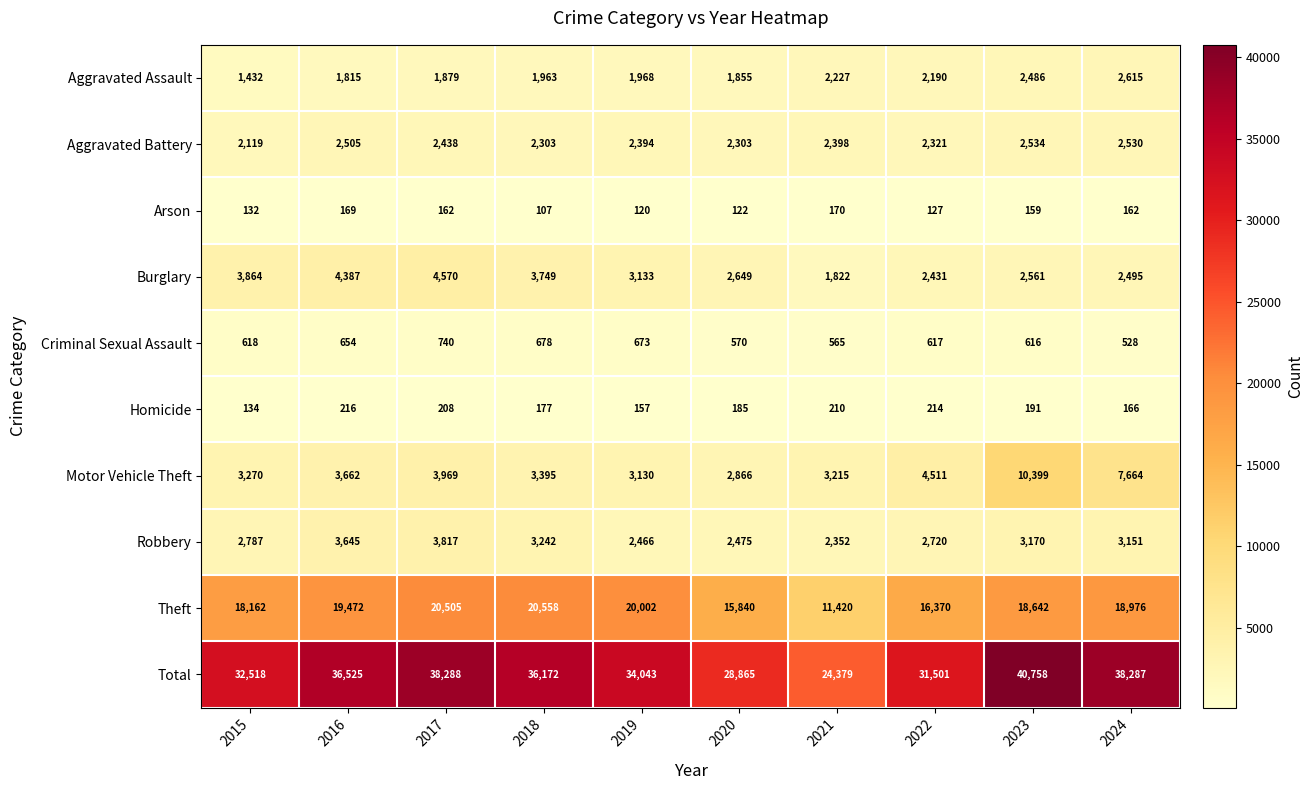

Where is Arson nearest to the value 138?

2015